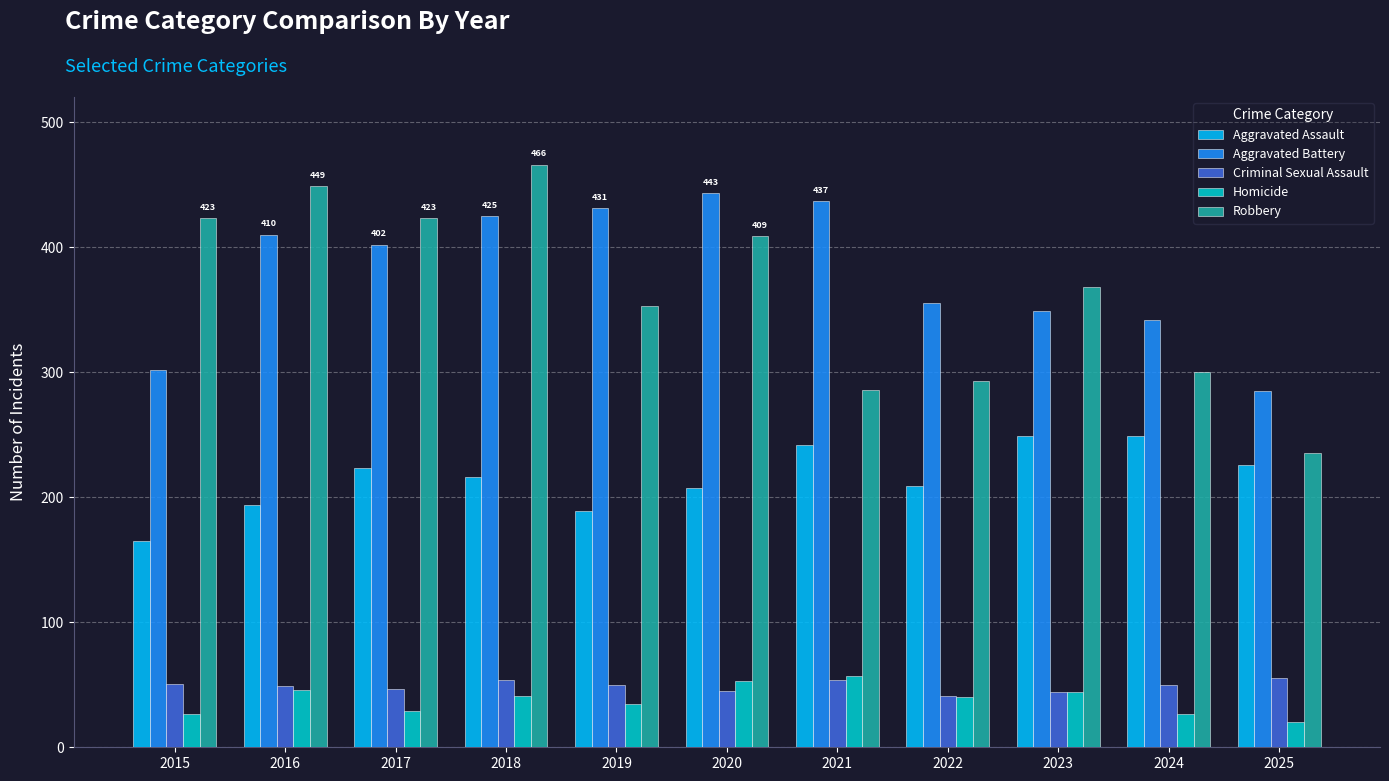

What is the difference between the maximum and minimum values in the Aggravated Battery series?

158